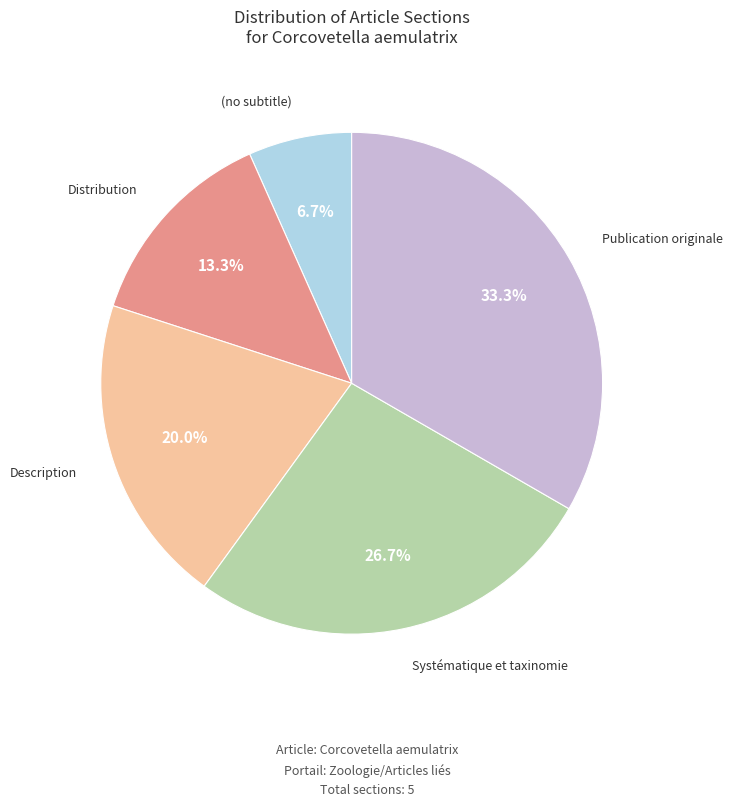

Is there a majority slice in this chart?

No